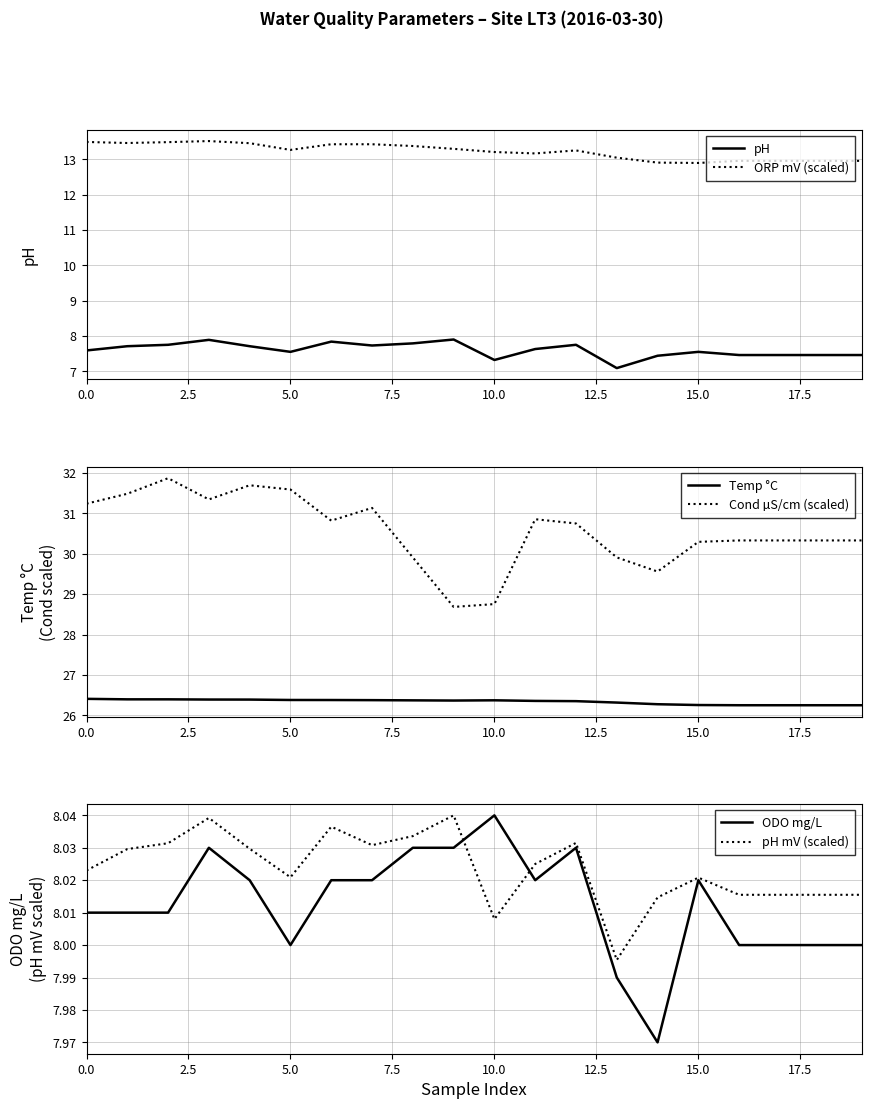

What is the highest value of the Cond µS/cm (scaled) series?

31.9